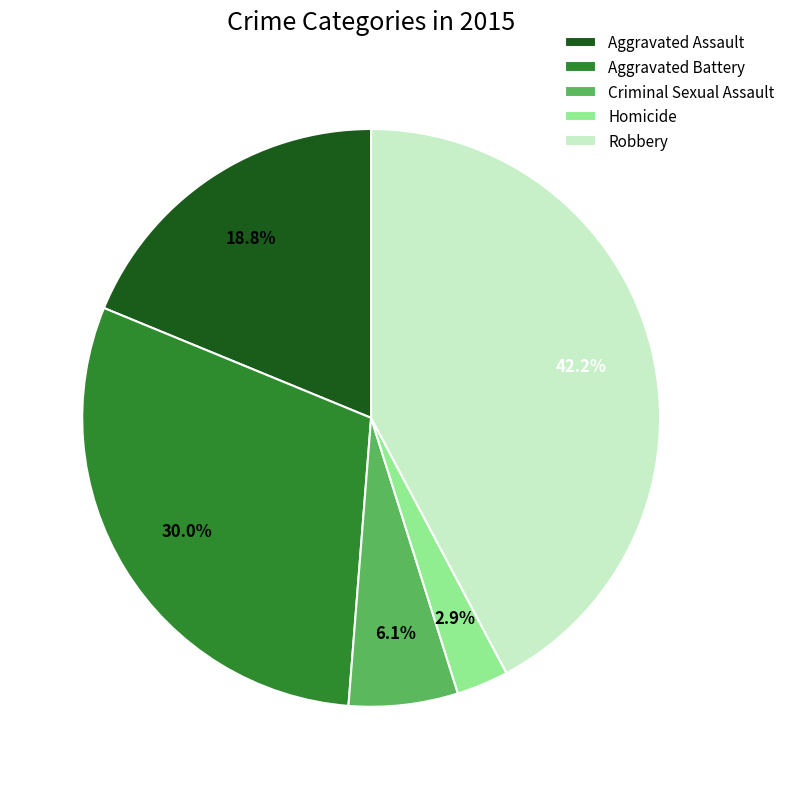

To the nearest percent, what is the average slice percentage?

20%